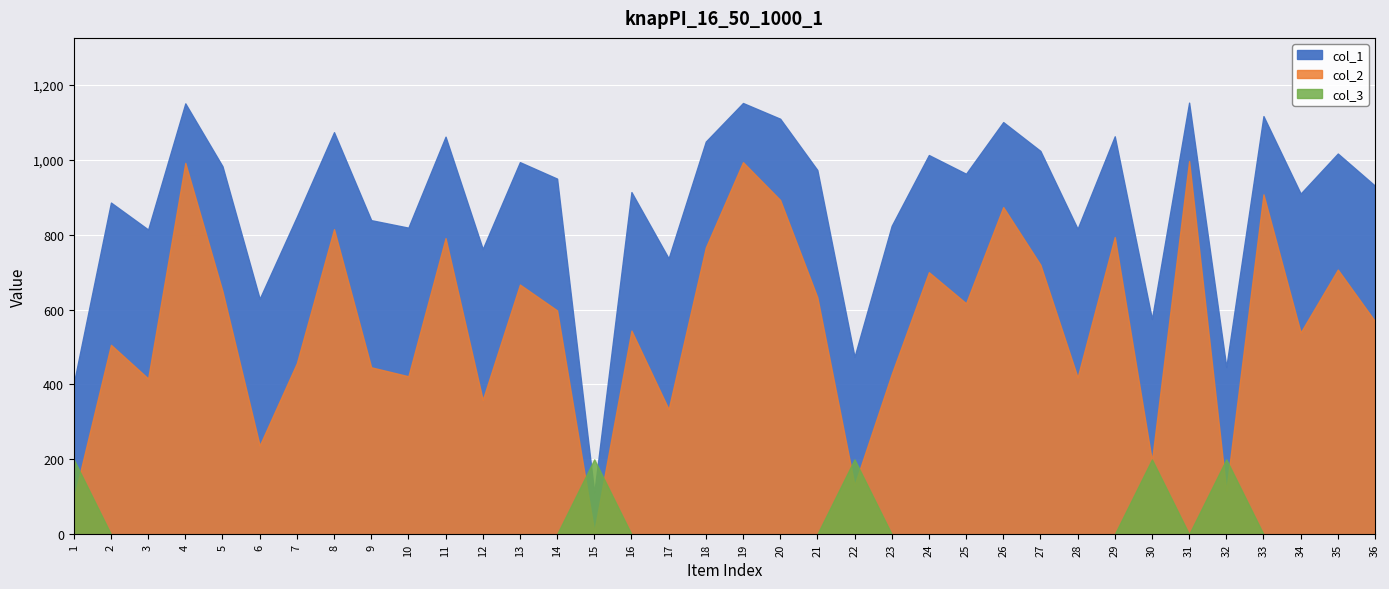

The col_1 series shows 1049 at 18. True or false?

True